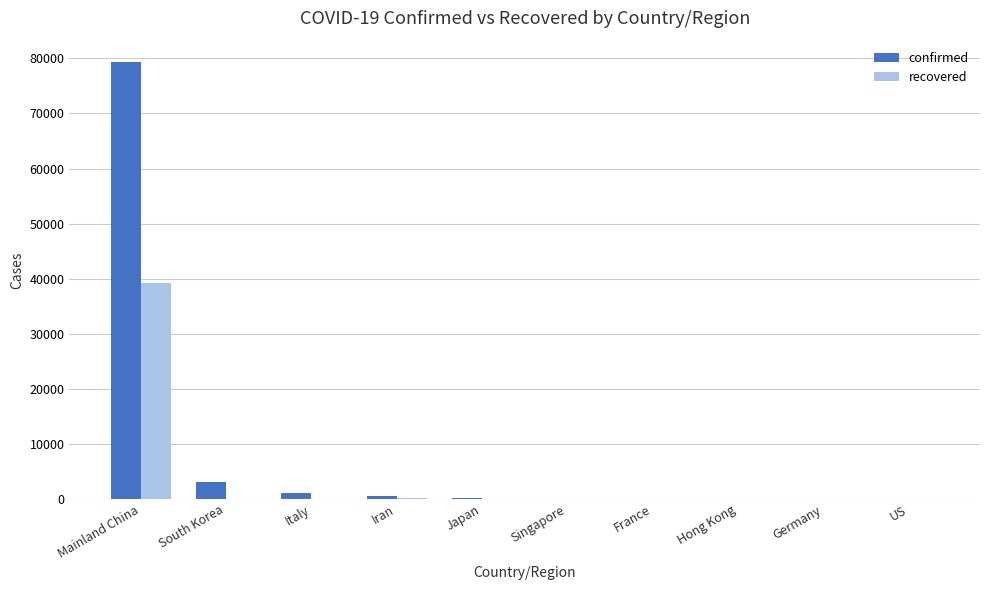

What is the spread (max minus min) of values at Hong Kong?

62